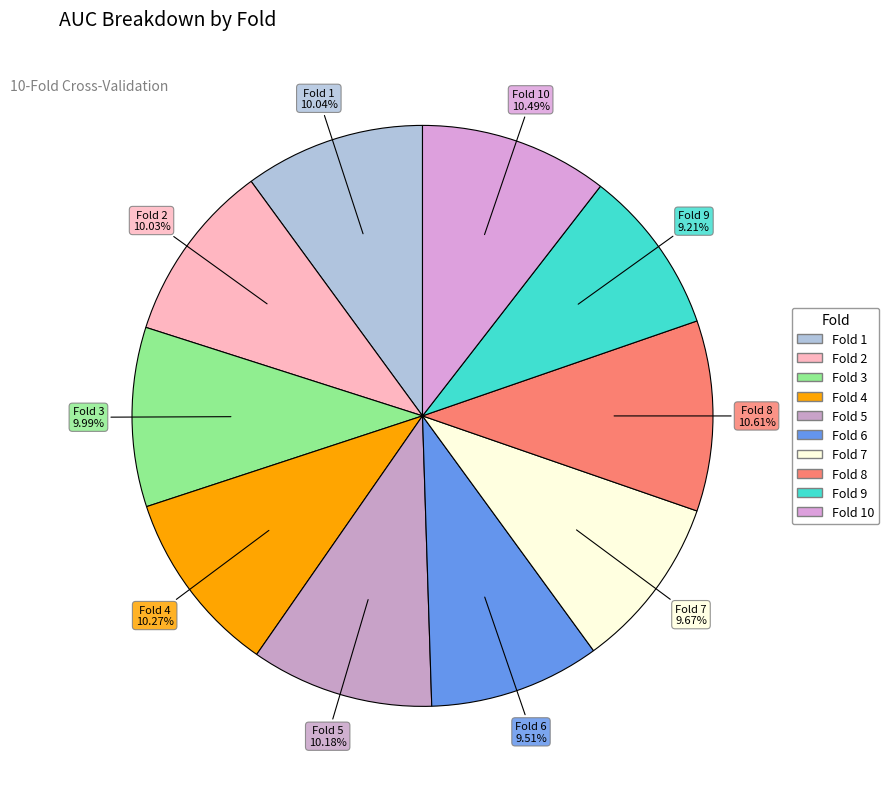

Which category has the smallest portion of the pie?

Fold 9